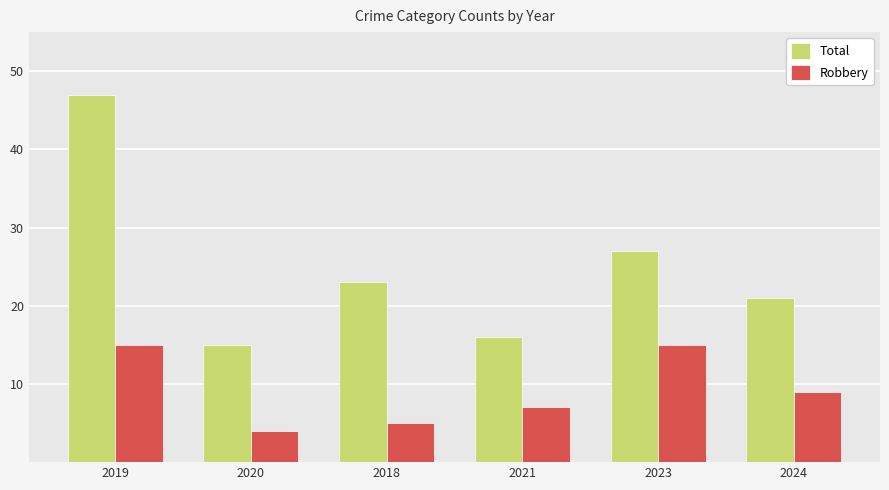

What is the minimum value shown in the chart?

4